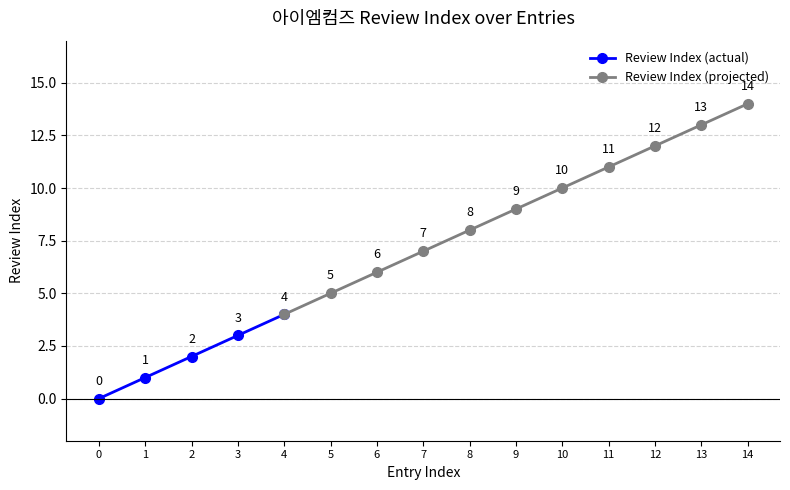

True or false: there are more than 1 points higher than both neighbors.

False